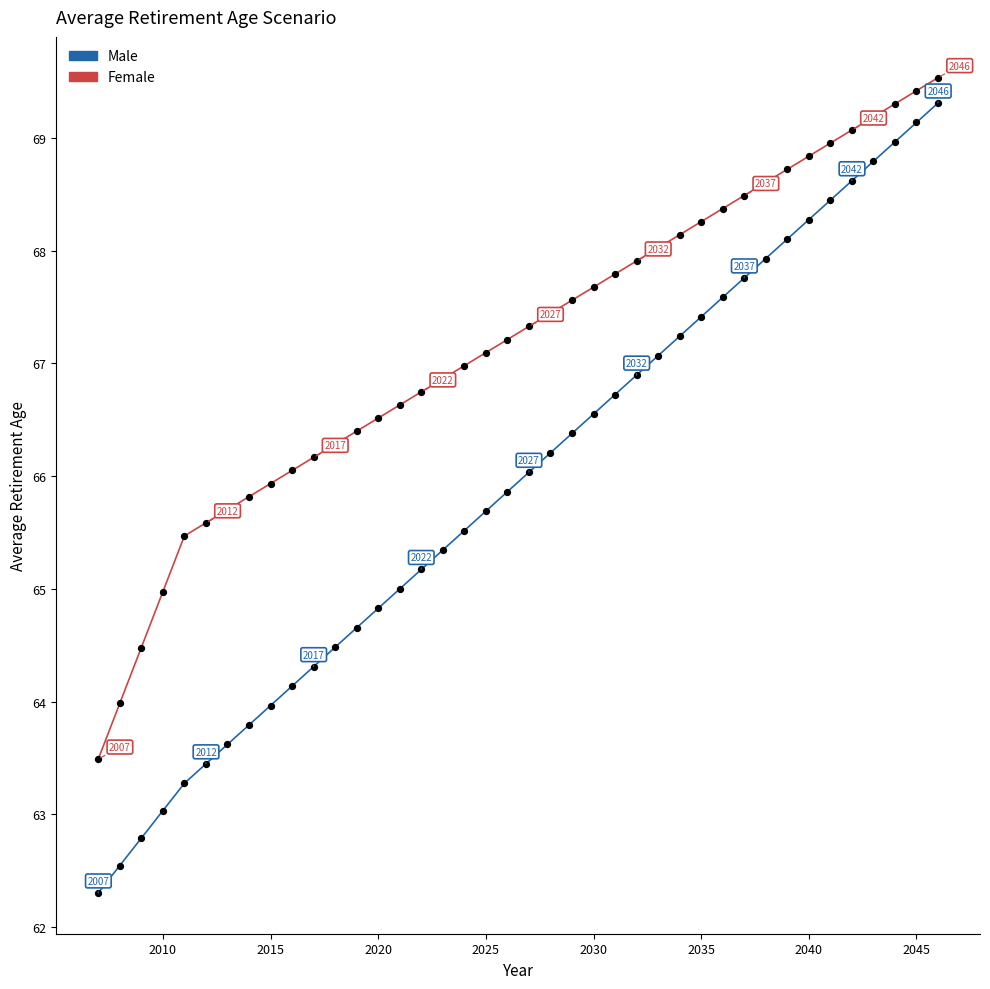

How many data points are displayed?

80